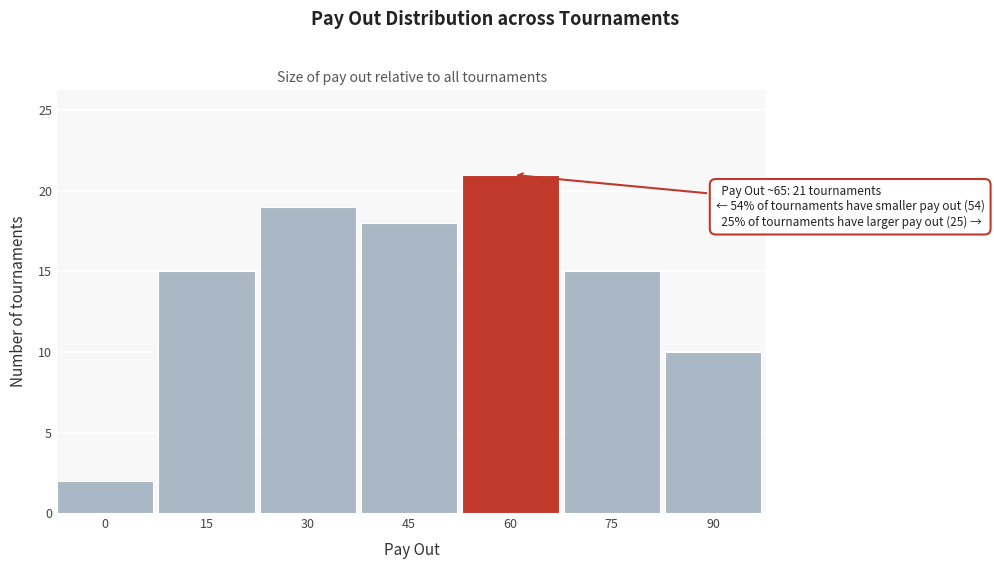

Reading right to left, what are all the values shown in this chart?

10	15	21	18	19	15	2